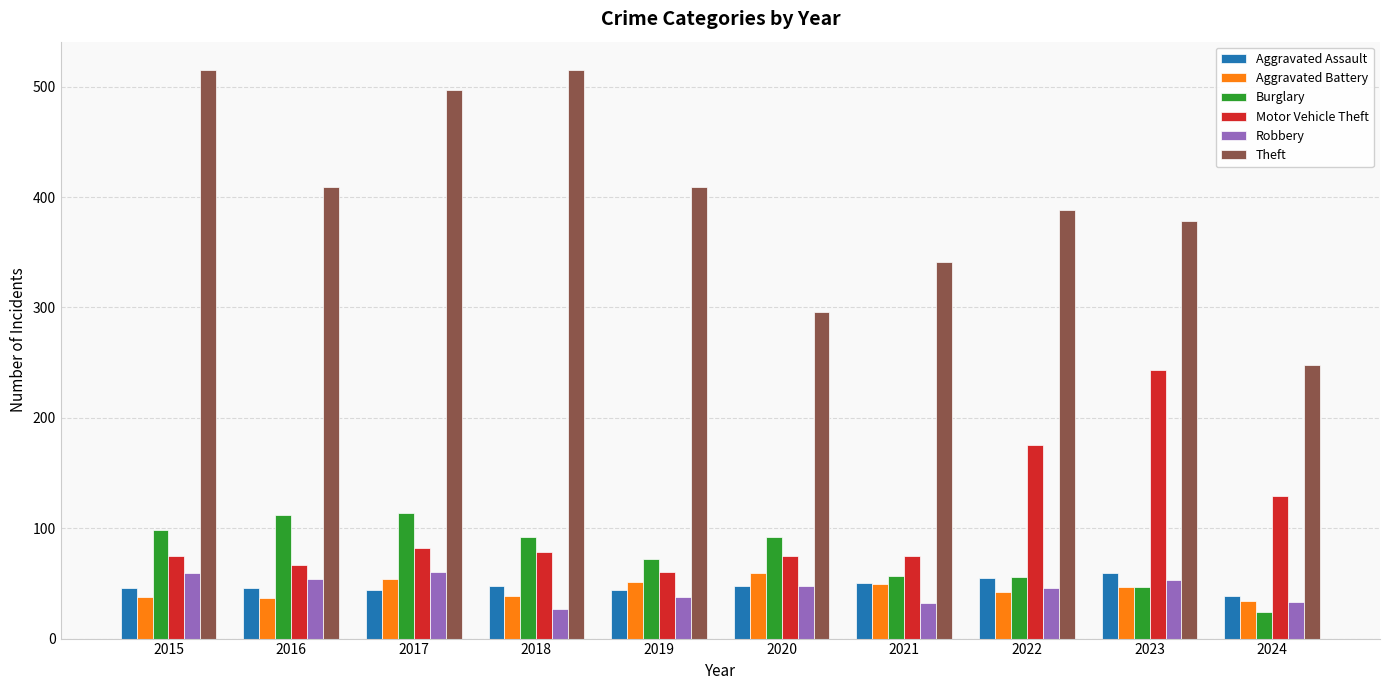

What is the difference between the Aggravated Assault values at 2018 and 2017?

4